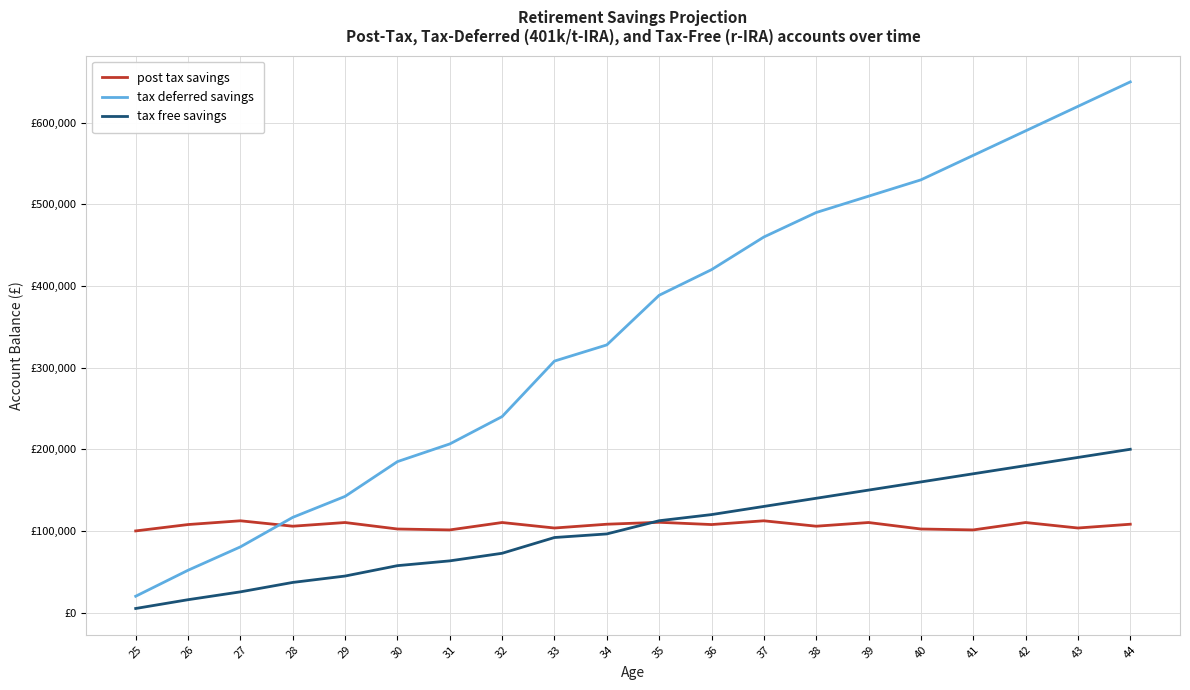

After their last crossing, which series has the higher values: post tax savings or tax free savings?

tax free savings